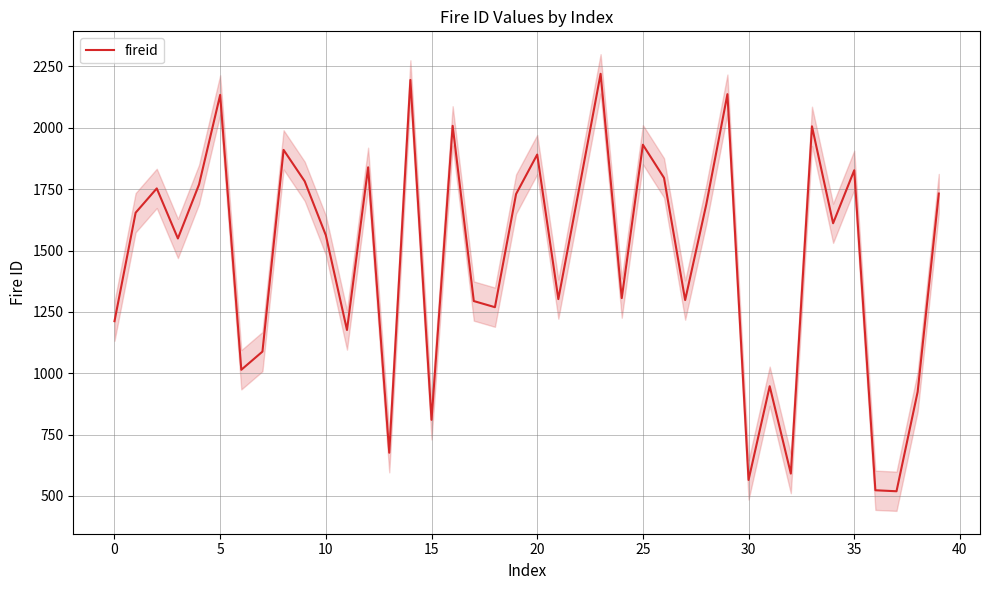

How many series are shown in this chart?

1